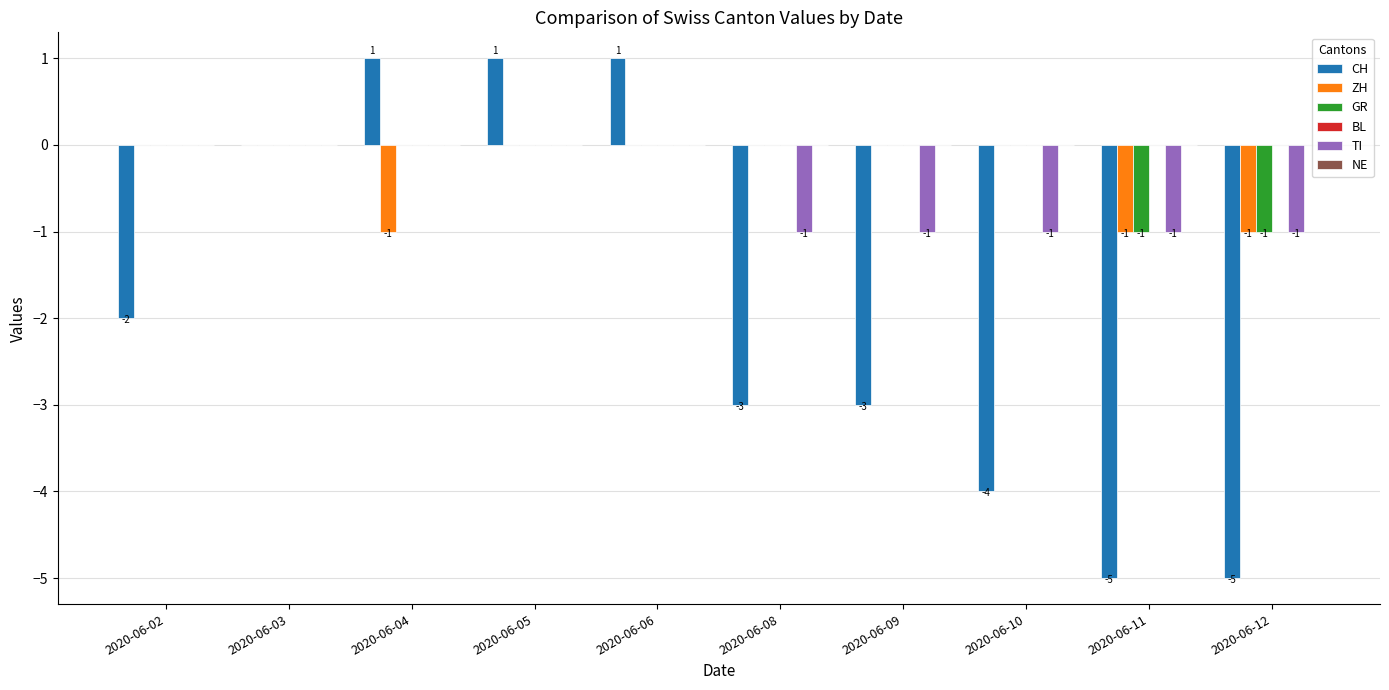

The value of CH at 2020-06-12 is -5. True or false?

True